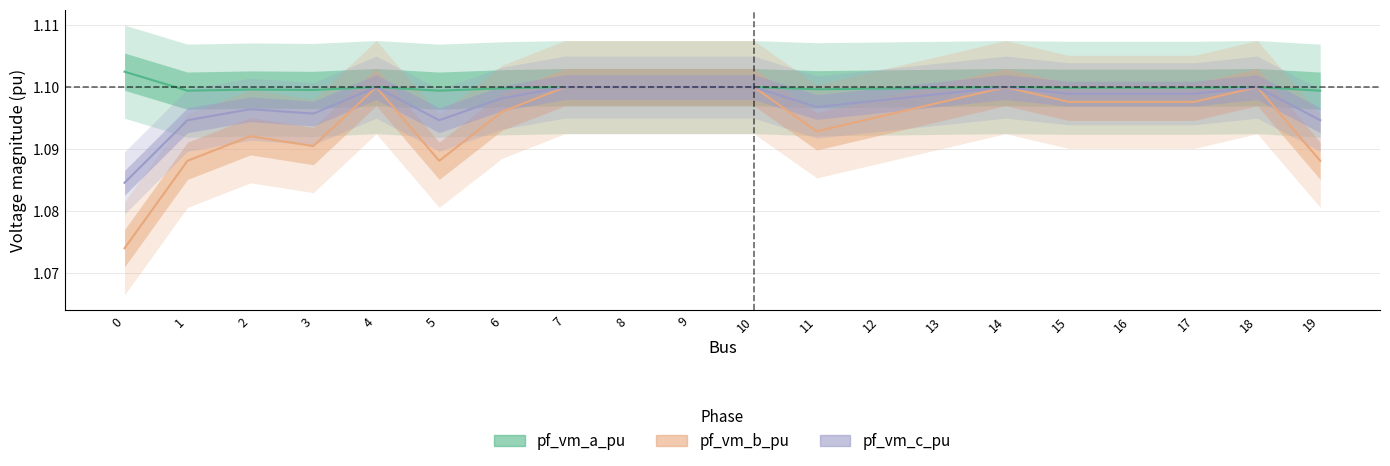

Does the chart have visible grid lines?

Yes